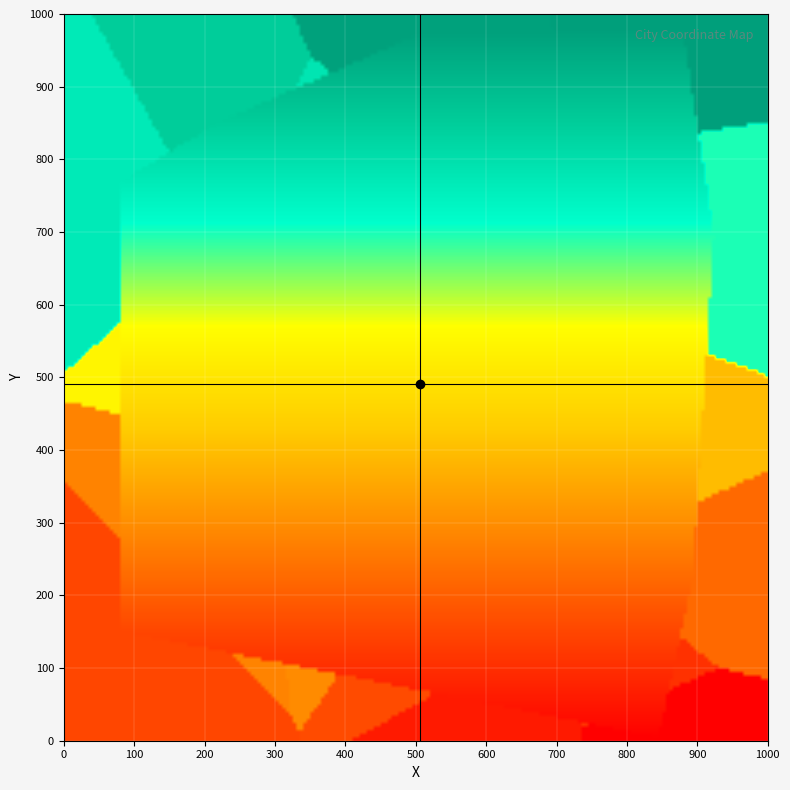

At how many categories does at least one series exceed 191?

29